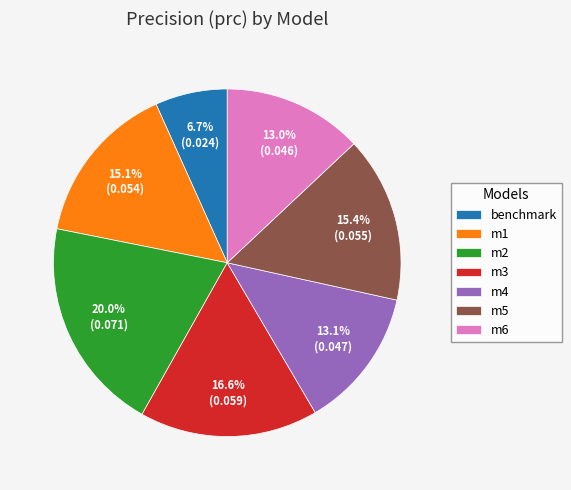

Which has a higher value, m3 or benchmark?

m3